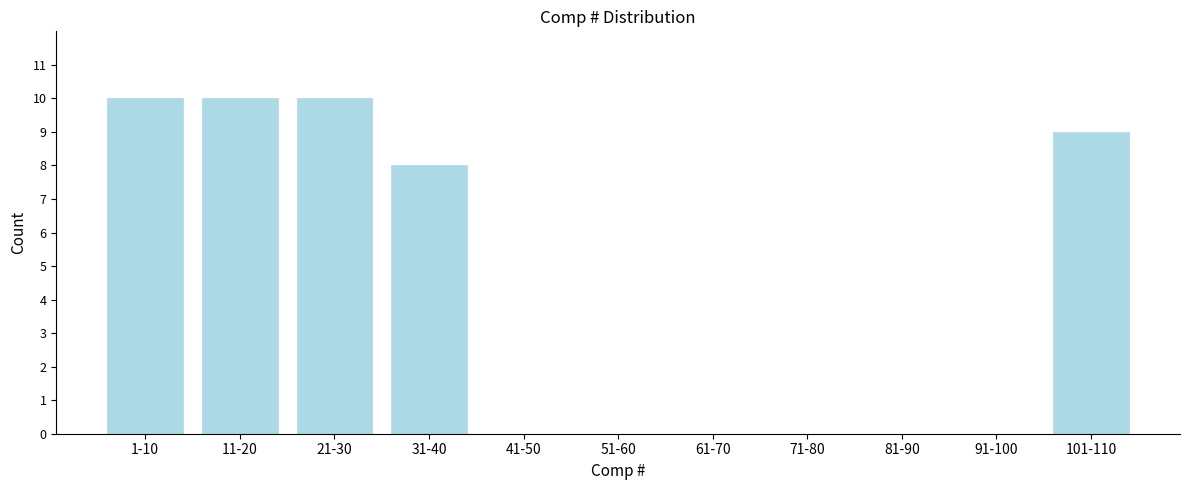

Reading left to right, transcribe all the data shown in this chart.

1-10=10	11-20=10	21-30=10	31-40=8	41-50=0	51-60=0	61-70=0	71-80=0	81-90=0	91-100=0	101-110=9